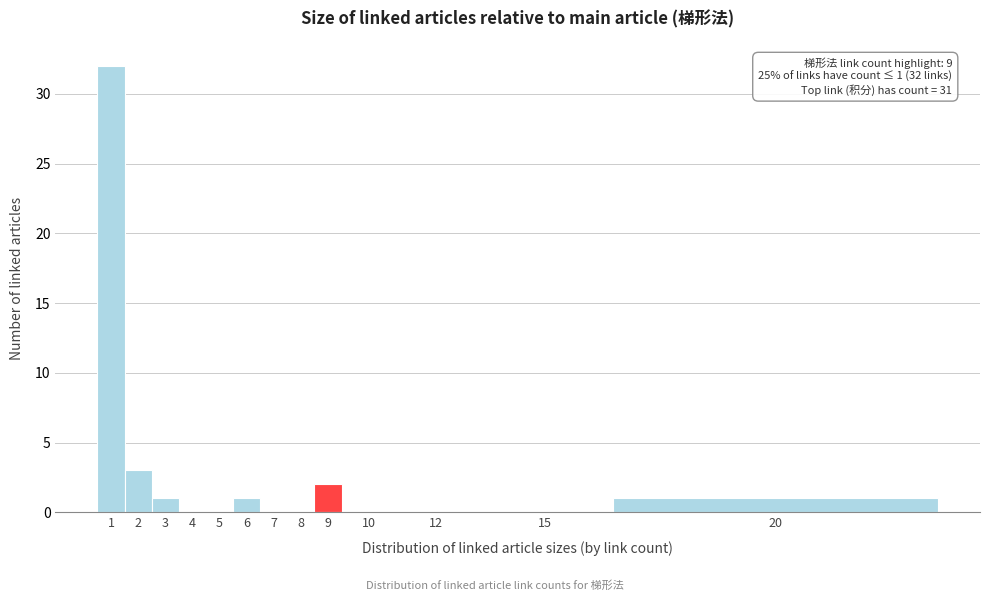

Reading left to right, what are all the values shown in this chart?

1=32	2=3	3=1	4=0	5=0	6=1	7=0	8=0	9=2	10=0	12=0	15=0	20=1